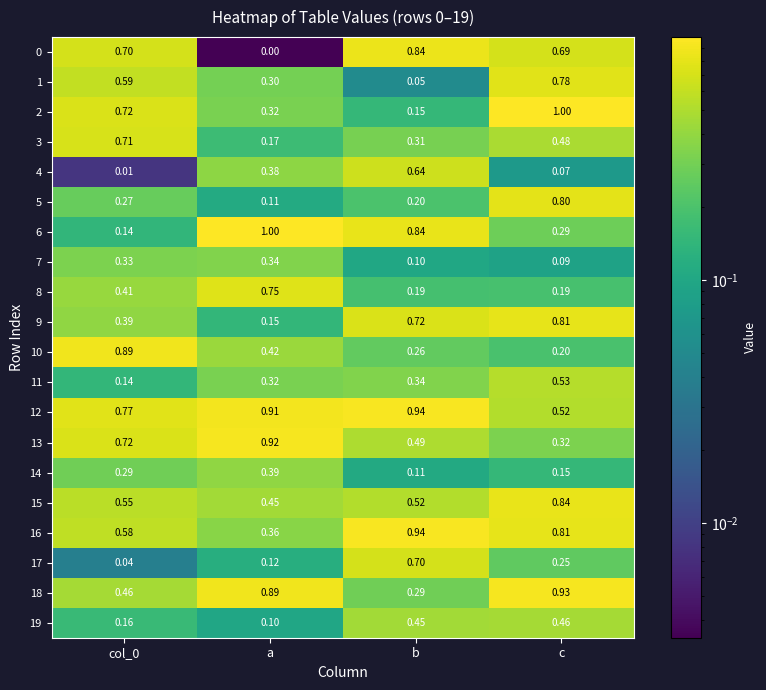

At how many categories does at least one series exceed 0?

4